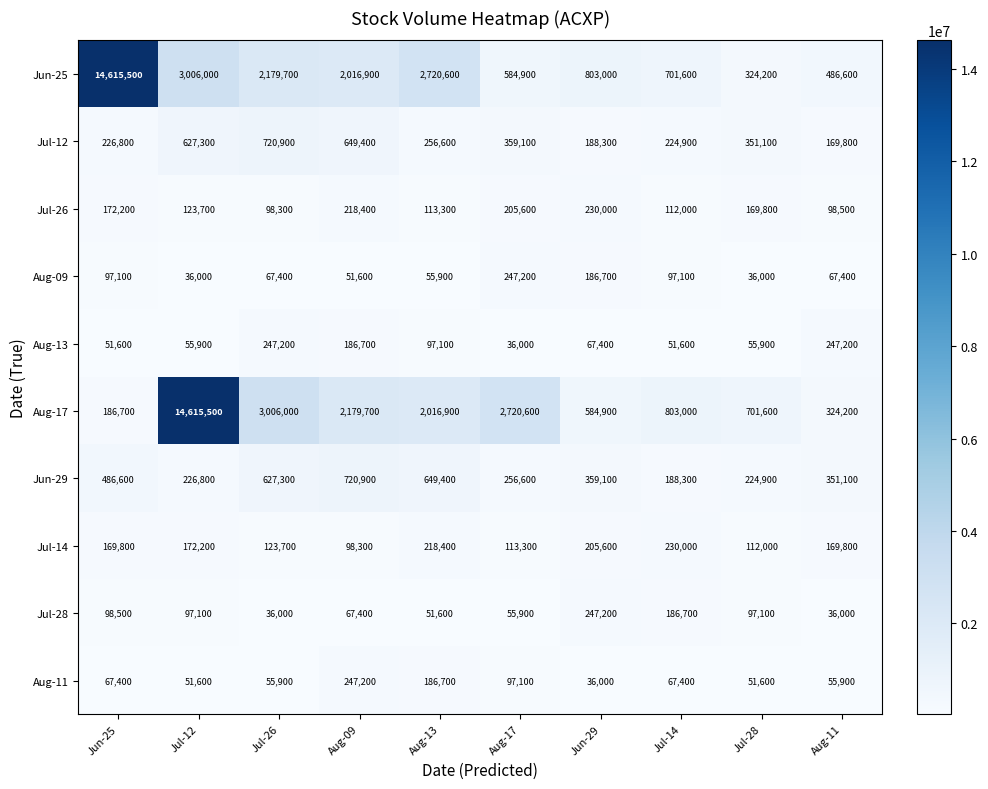

How many series are shown in this chart?

10